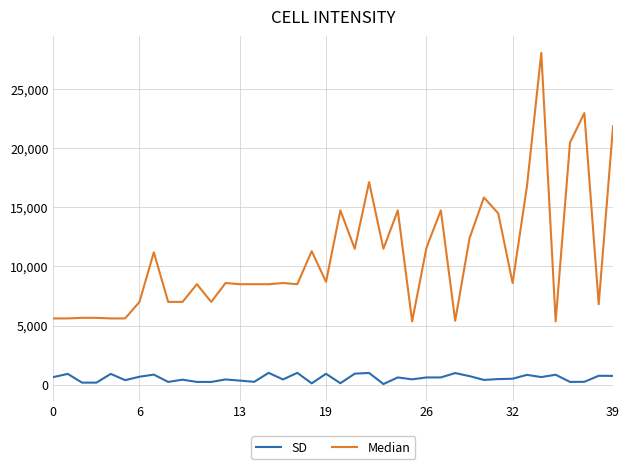

Rank the series by their maximum value, from highest to lowest.

Median, SD